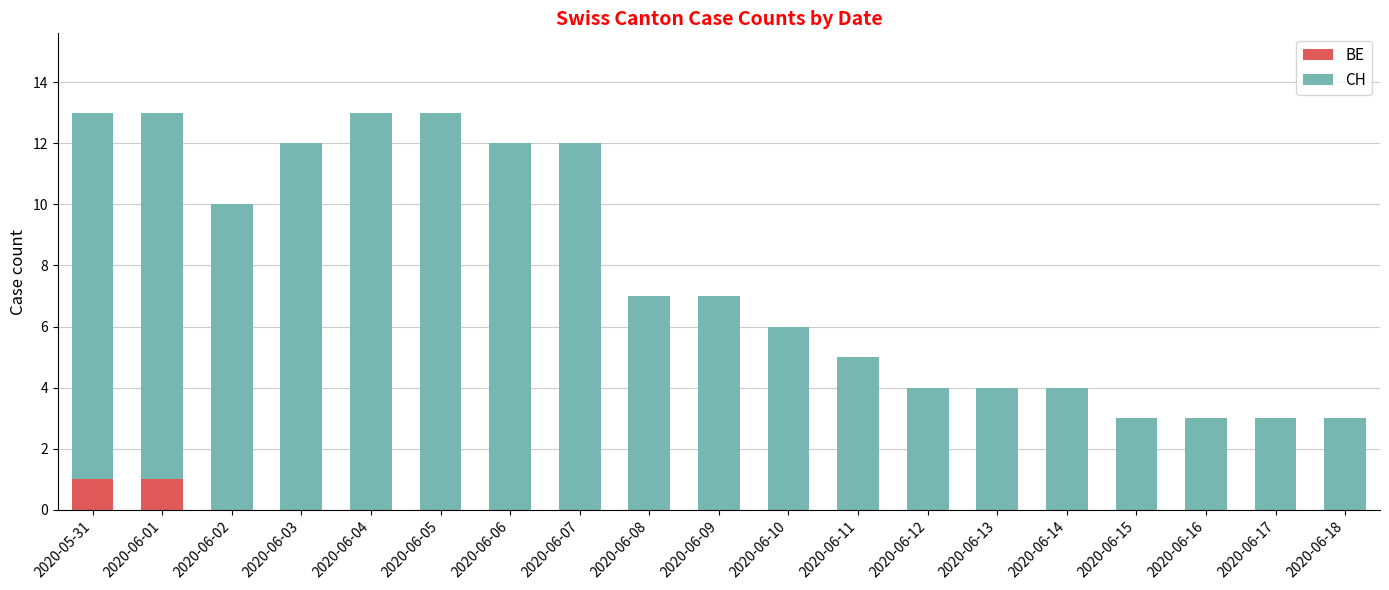

True or false: BE has a value of 1 at 2020-06-14.

False